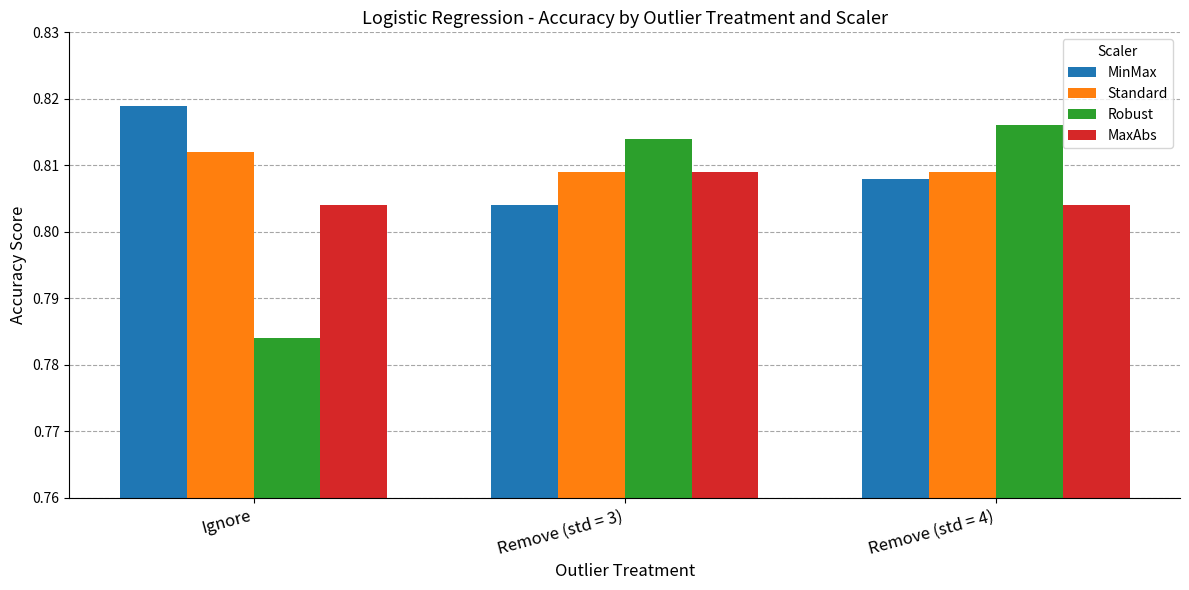

The value of Standard at Remove (std = 4) is 0.3. True or false?

False